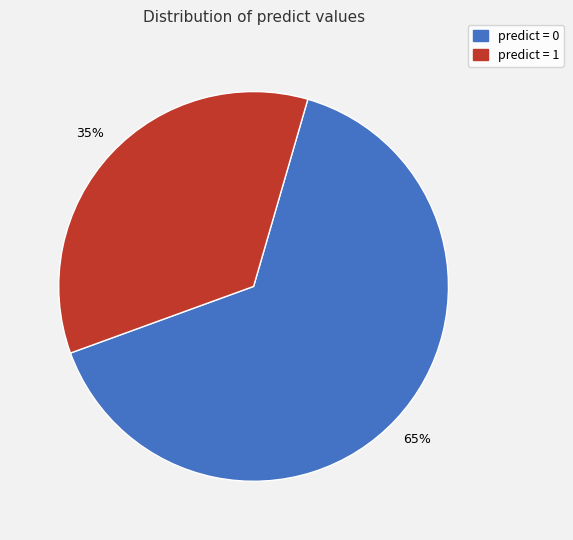

To the nearest percent, what is the average slice percentage?

50%